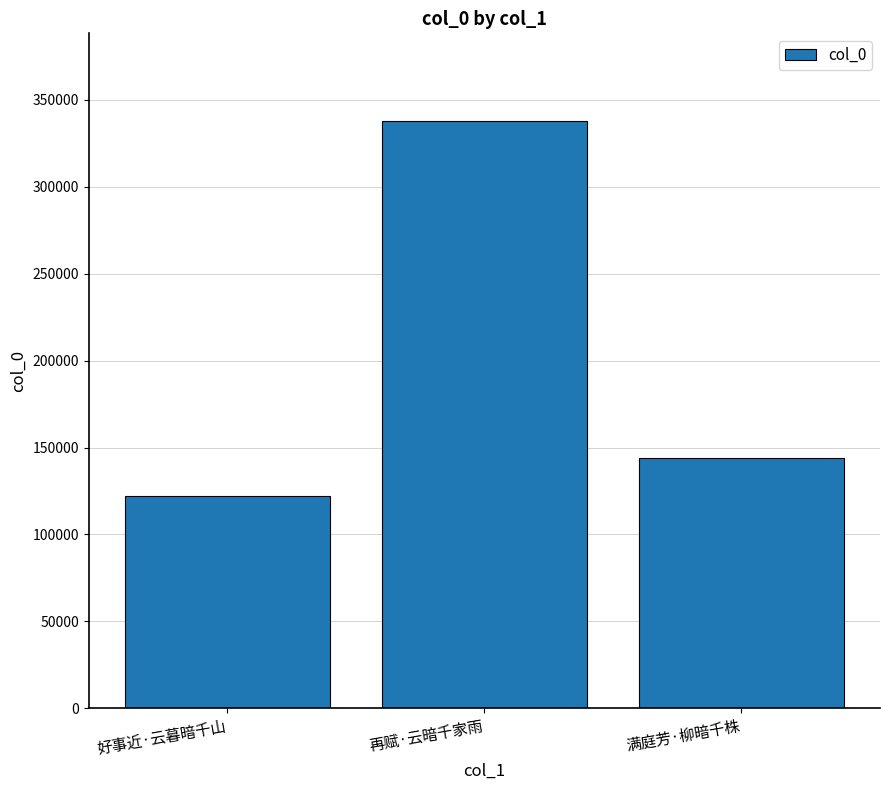

What is the sum of the values at 满庭芳·柳暗千株 and 好事近·云暮暗千山?

265795